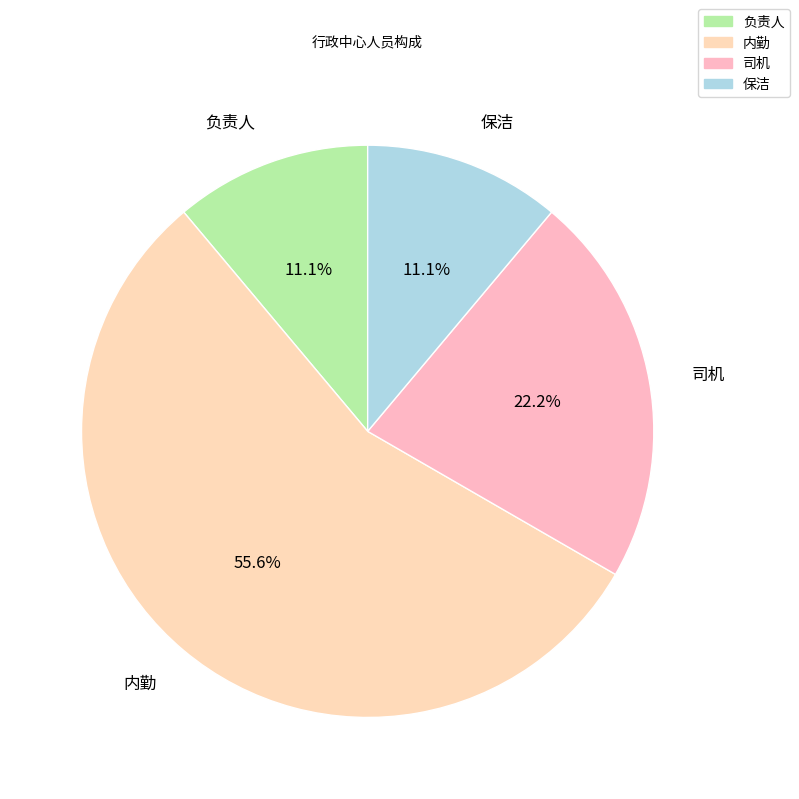

How much of the chart is everything except 负责人?

88.9%